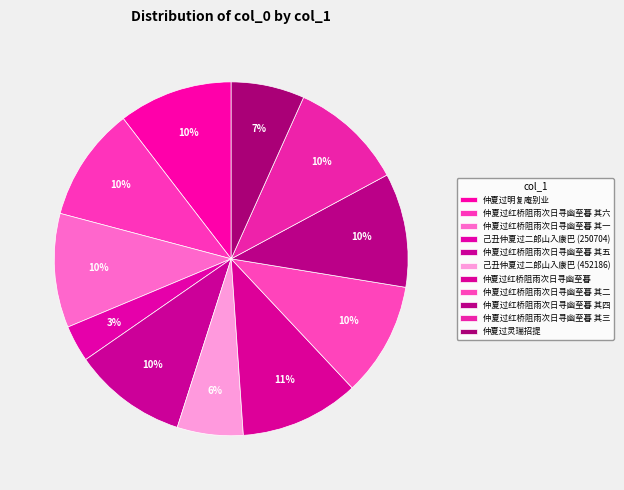

To the nearest percent, what portion does 仲夏过红桥阻雨次日寻幽至暮 其一 represent?

10%